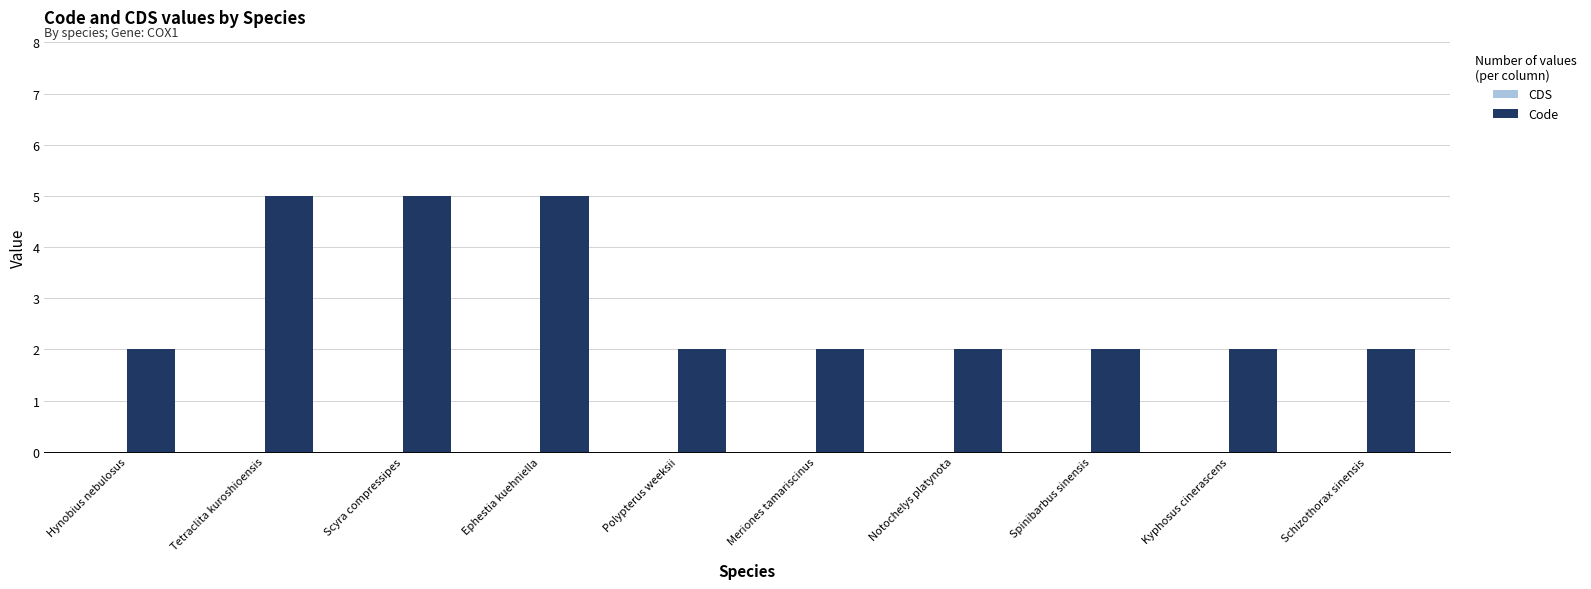

True or false: the data shows 1 at Kyphosus cinerascens.

False